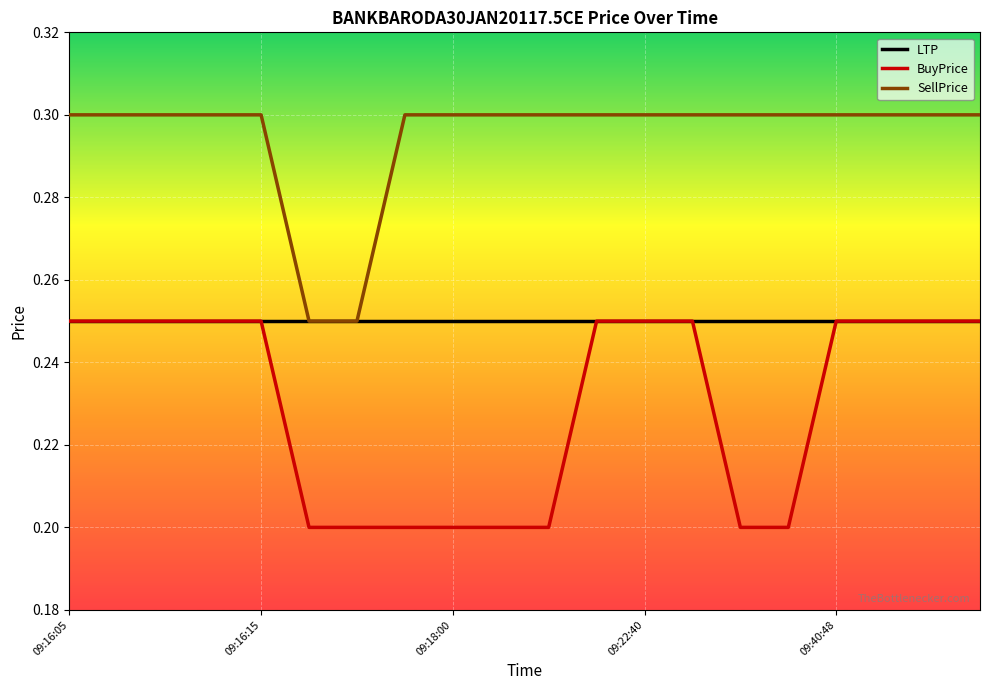

List the series in order of their overall mean, highest first.

SellPrice, LTP, BuyPrice